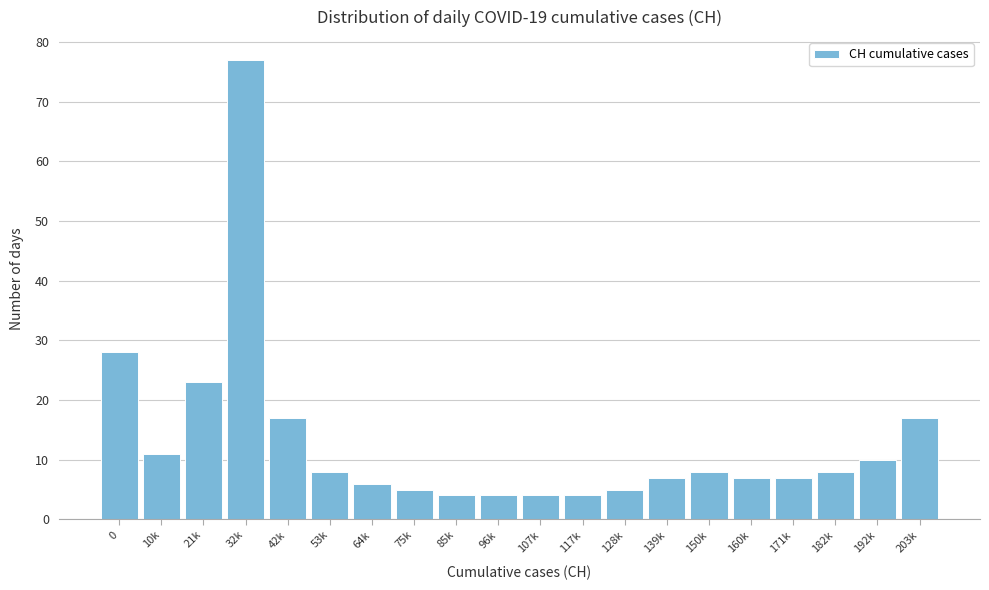

Reading left to right, extract all data points from this chart.

28	11	23	77	17	8	6	5	4	4	4	4	5	7	8	7	7	8	10	17